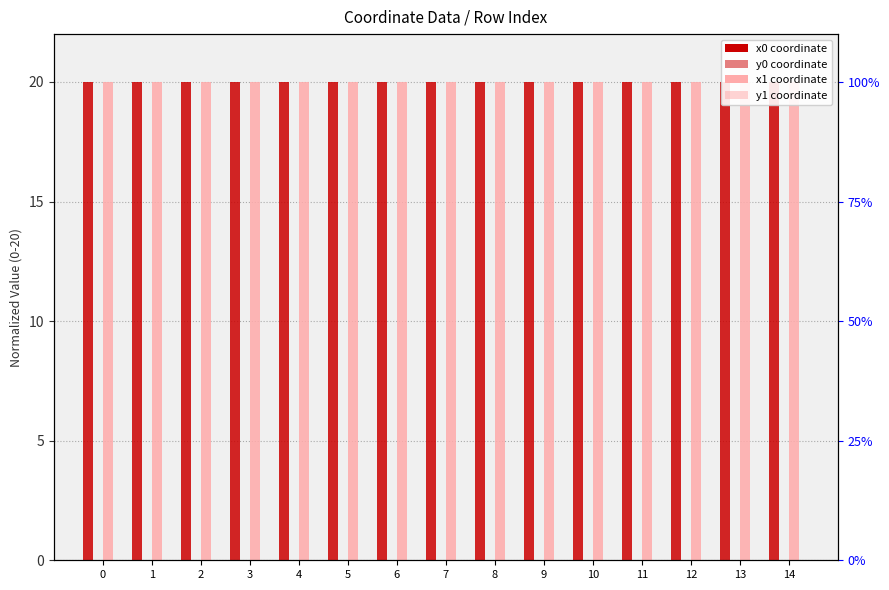

What is the total value across all series at 4?

40.0